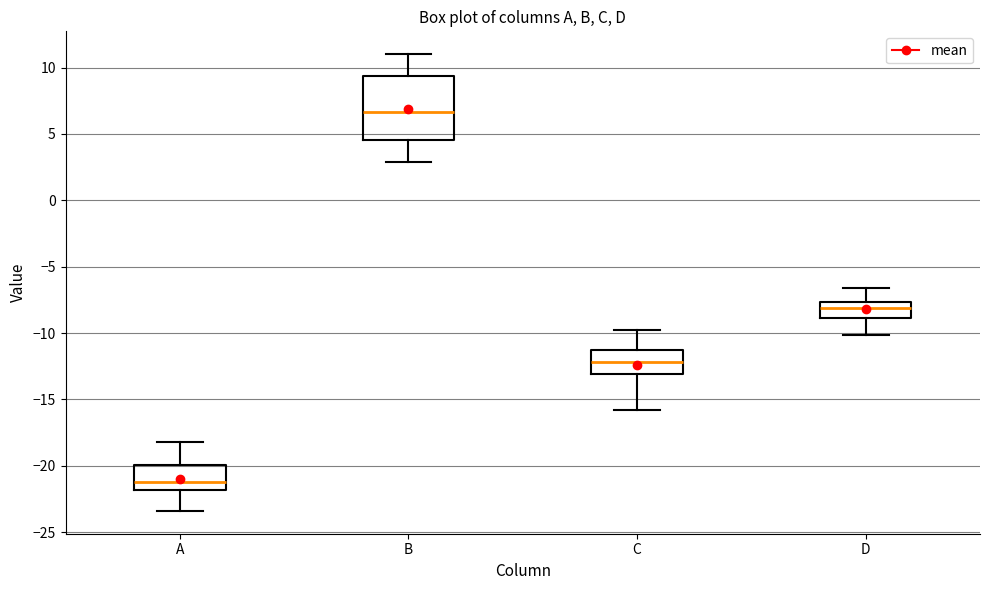

Which box has the lowest median line?

A